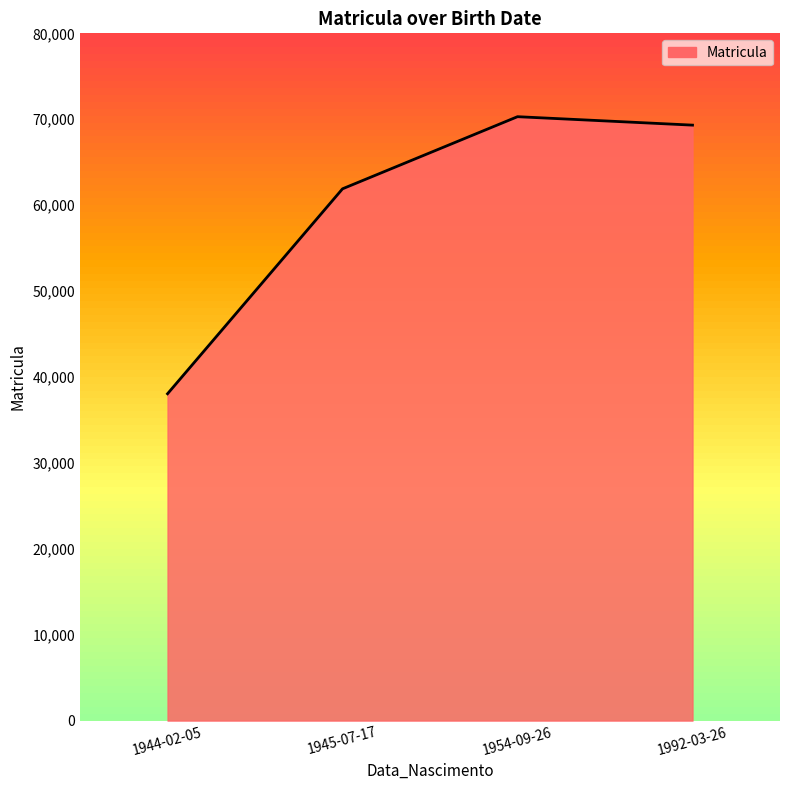

What is the approximate value at 1954-09-26, to the nearest 50?

70300